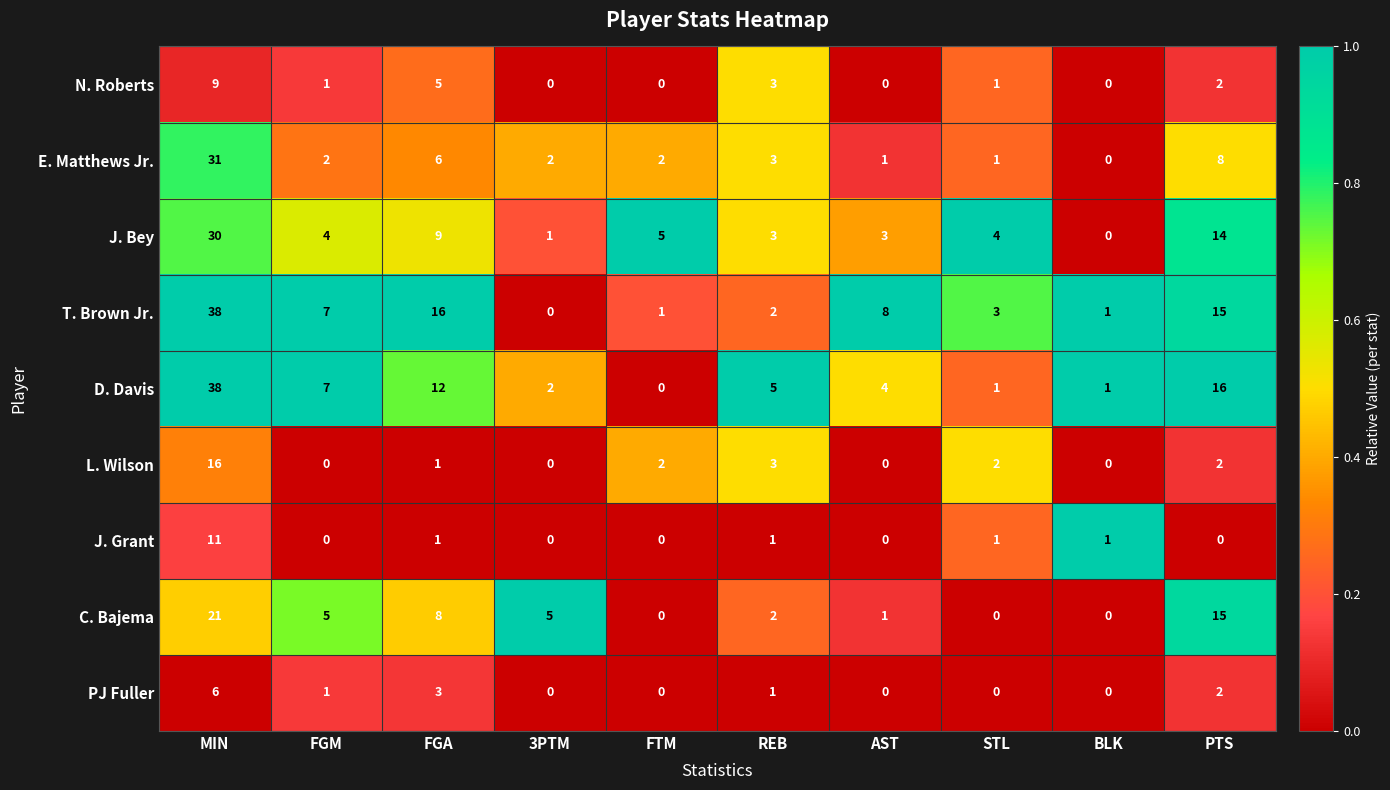

What is the highest value of the J. Bey series?

30